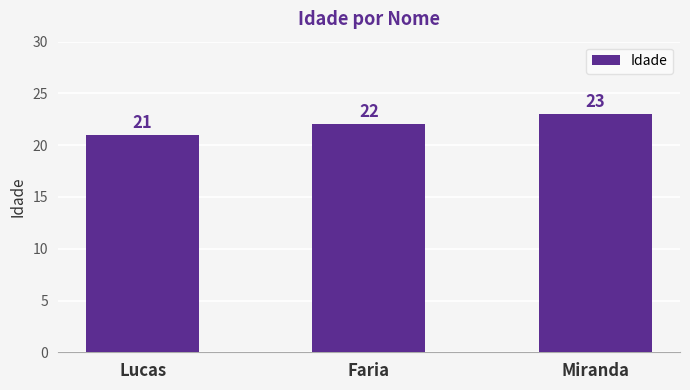

What position from the left is Faria?

2